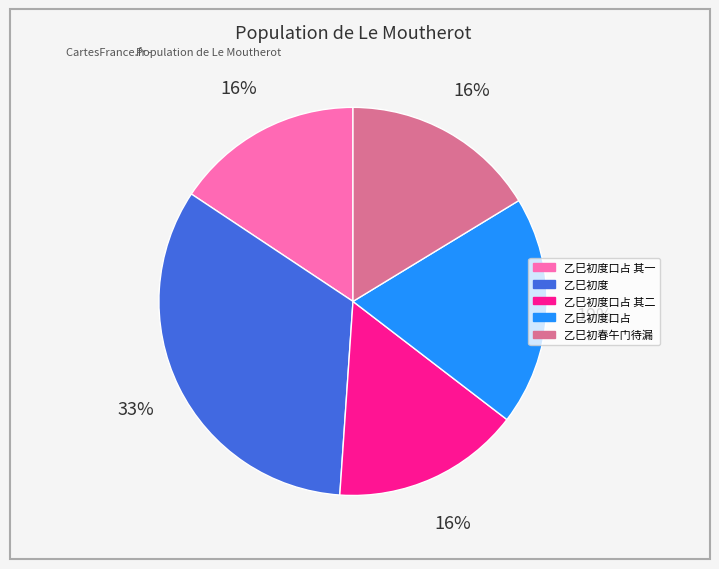

How many slices are in this pie chart?

5